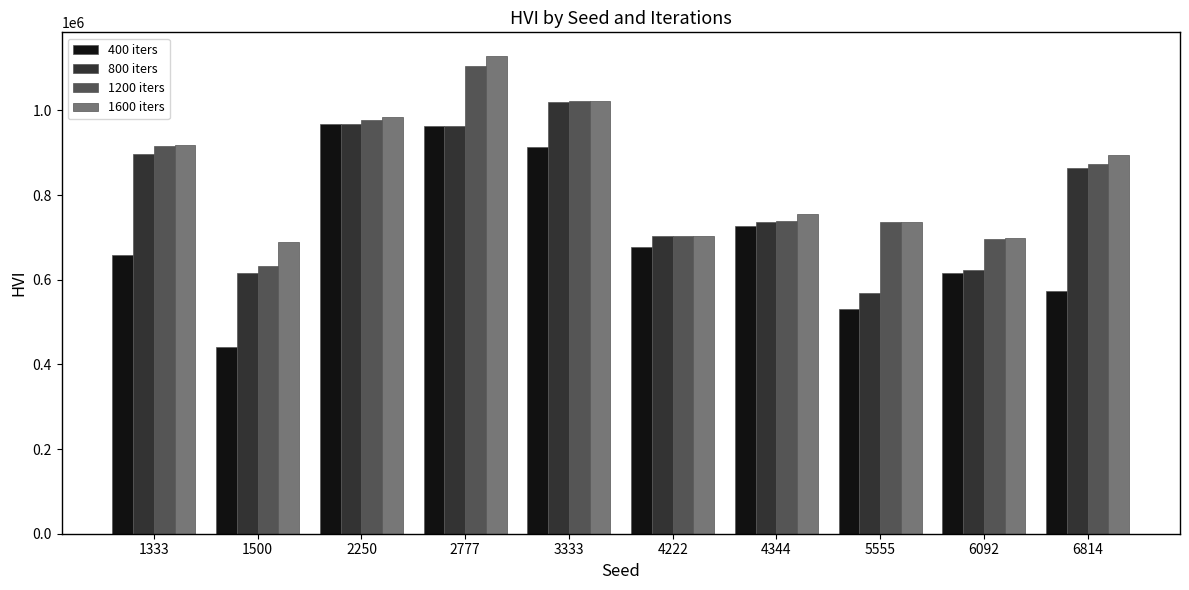

What is the difference between the highest and lowest values at 5555?

206227